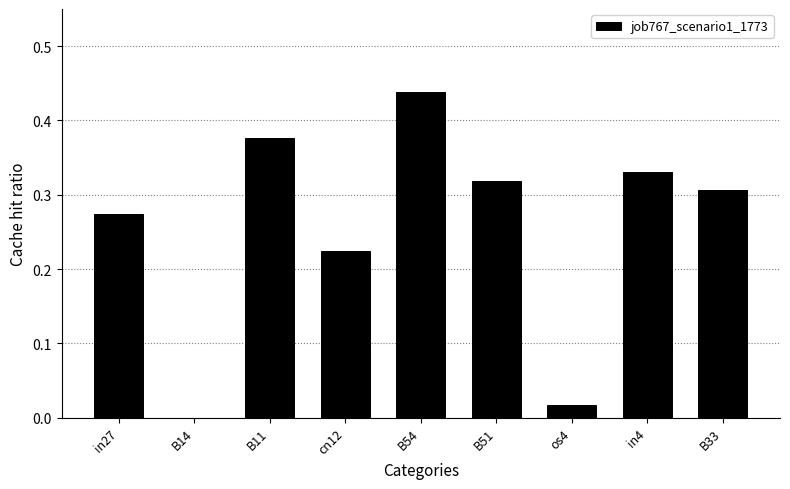

Which category has the highest value across all series?

B54